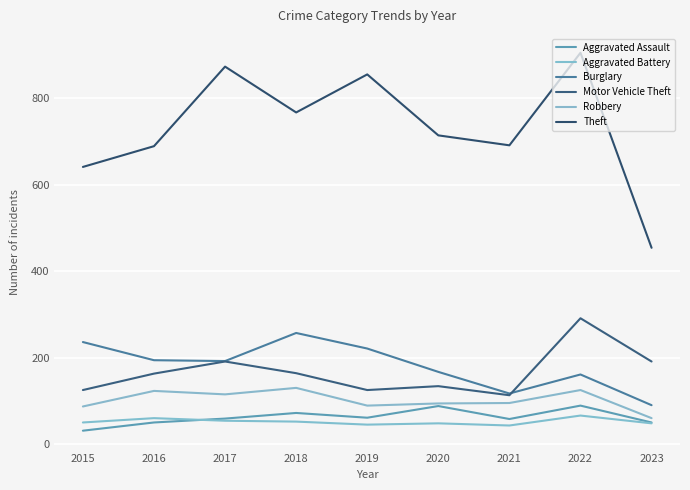

True or false: Motor Vehicle Theft and Robbery intersect in this chart.

False